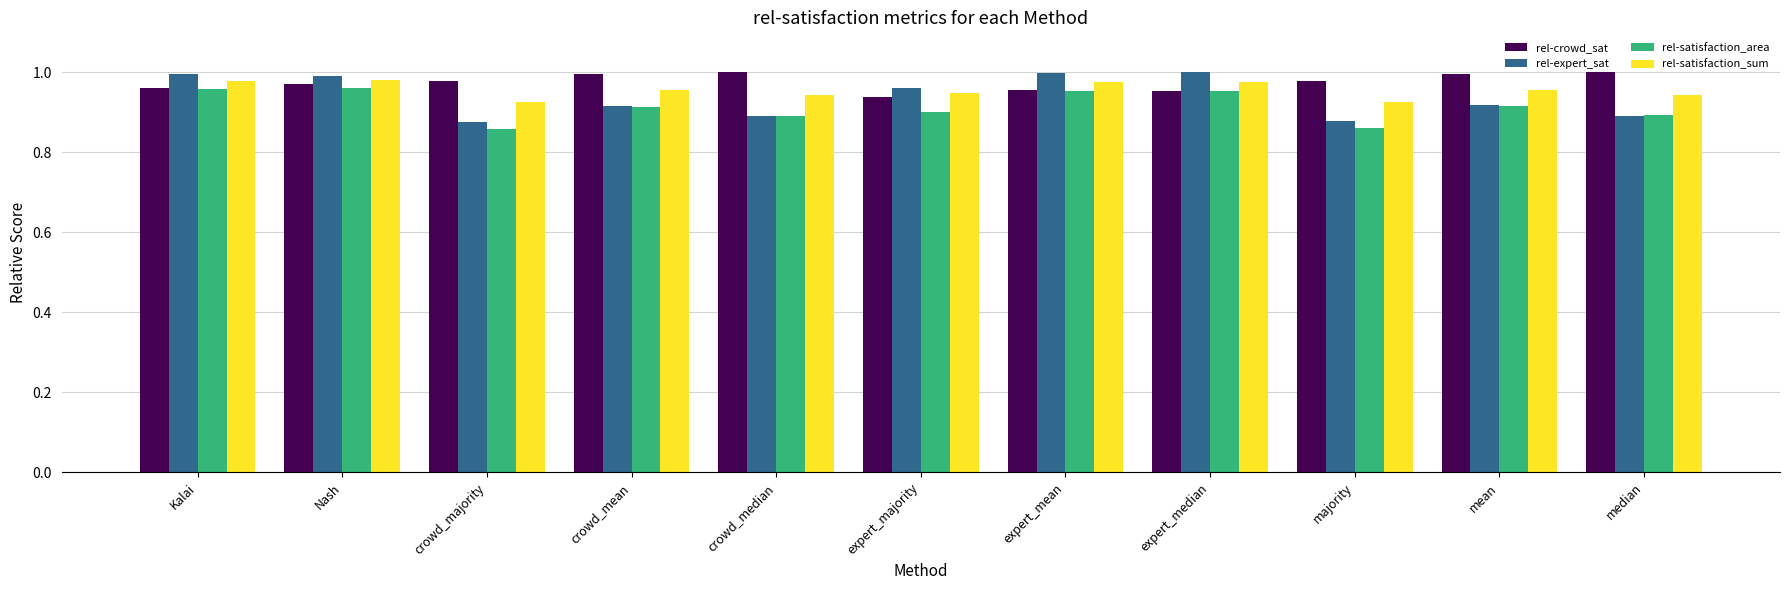

Which series has the largest range (max minus min)?

rel-expert_sat